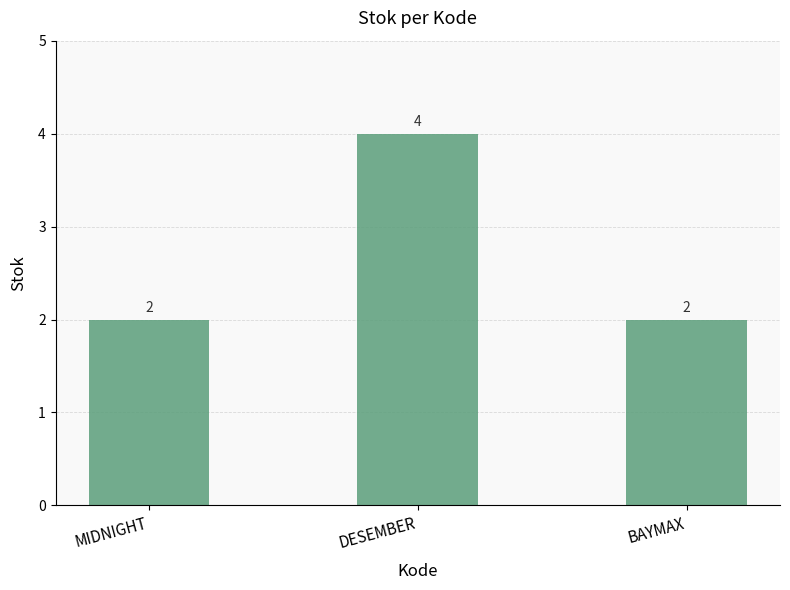

Between BAYMAX and DESEMBER, which is larger?

DESEMBER